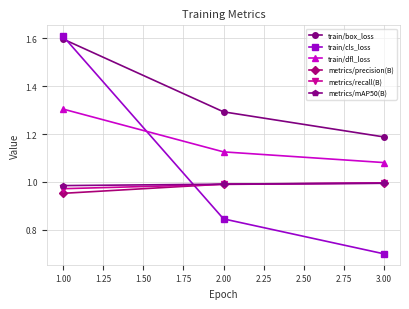

What is the label of the 1st point from the right?

3.00